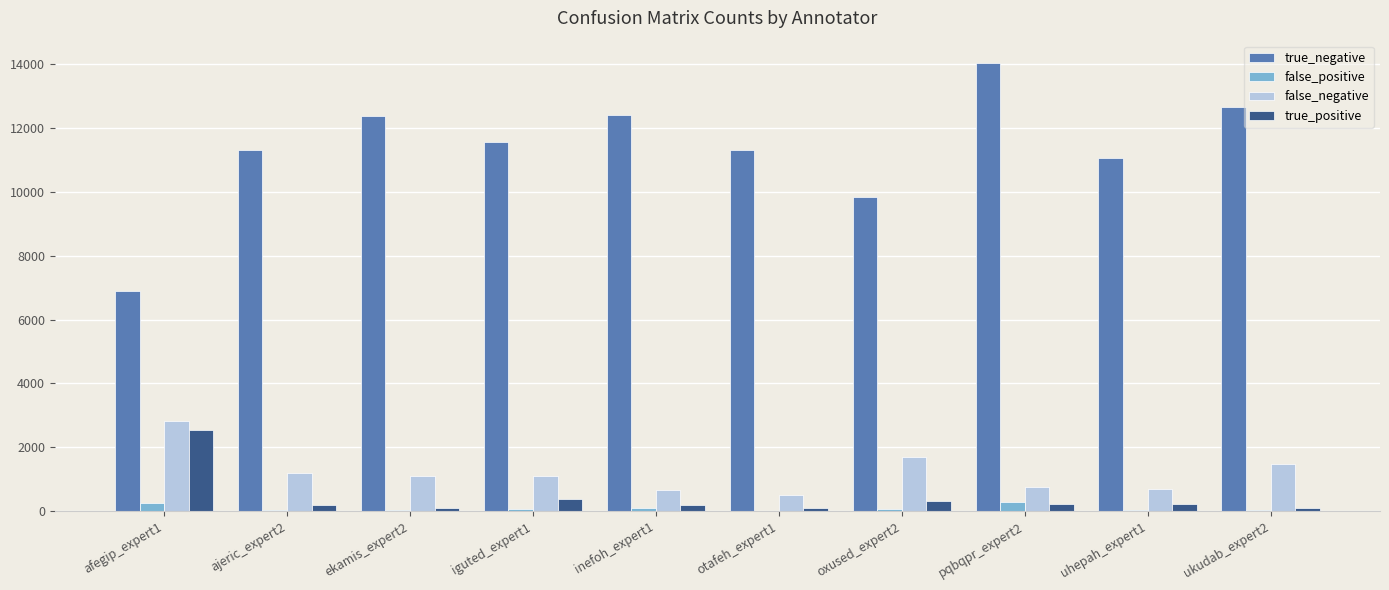

The value of false_negative at ukudab_expert2 is 348. True or false?

False